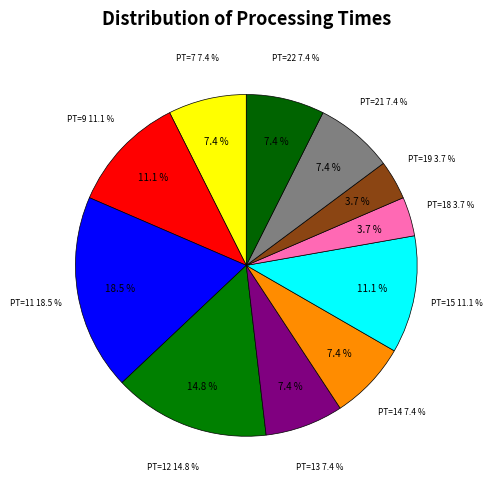

To the nearest percent, what percentage of the pie is 11?

19%